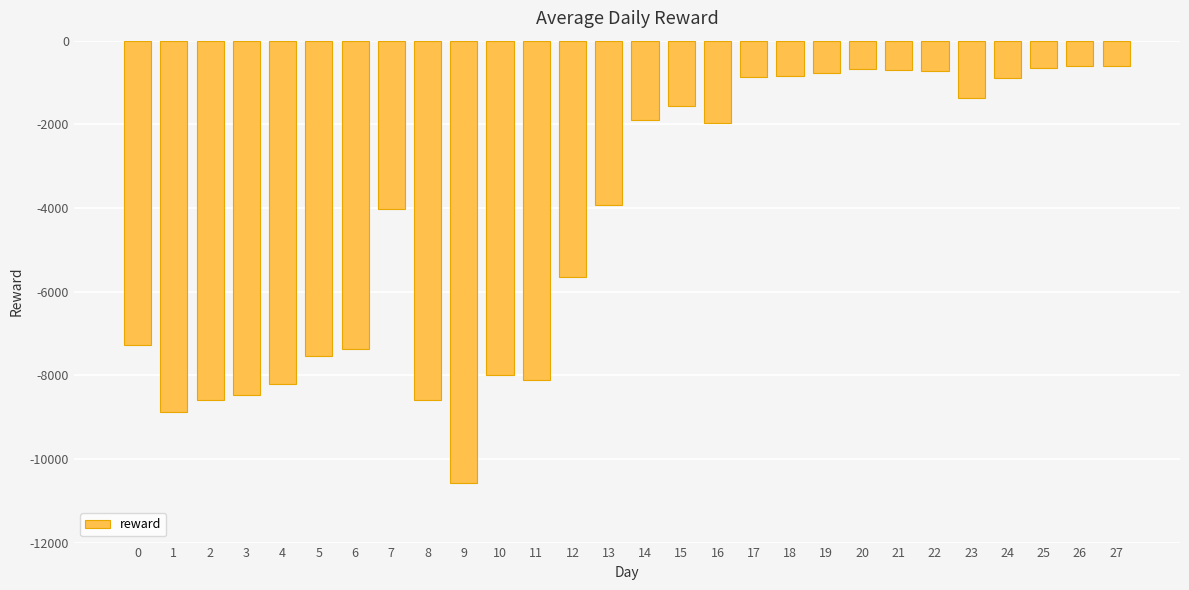

At which label is the value closest to -5595?

12